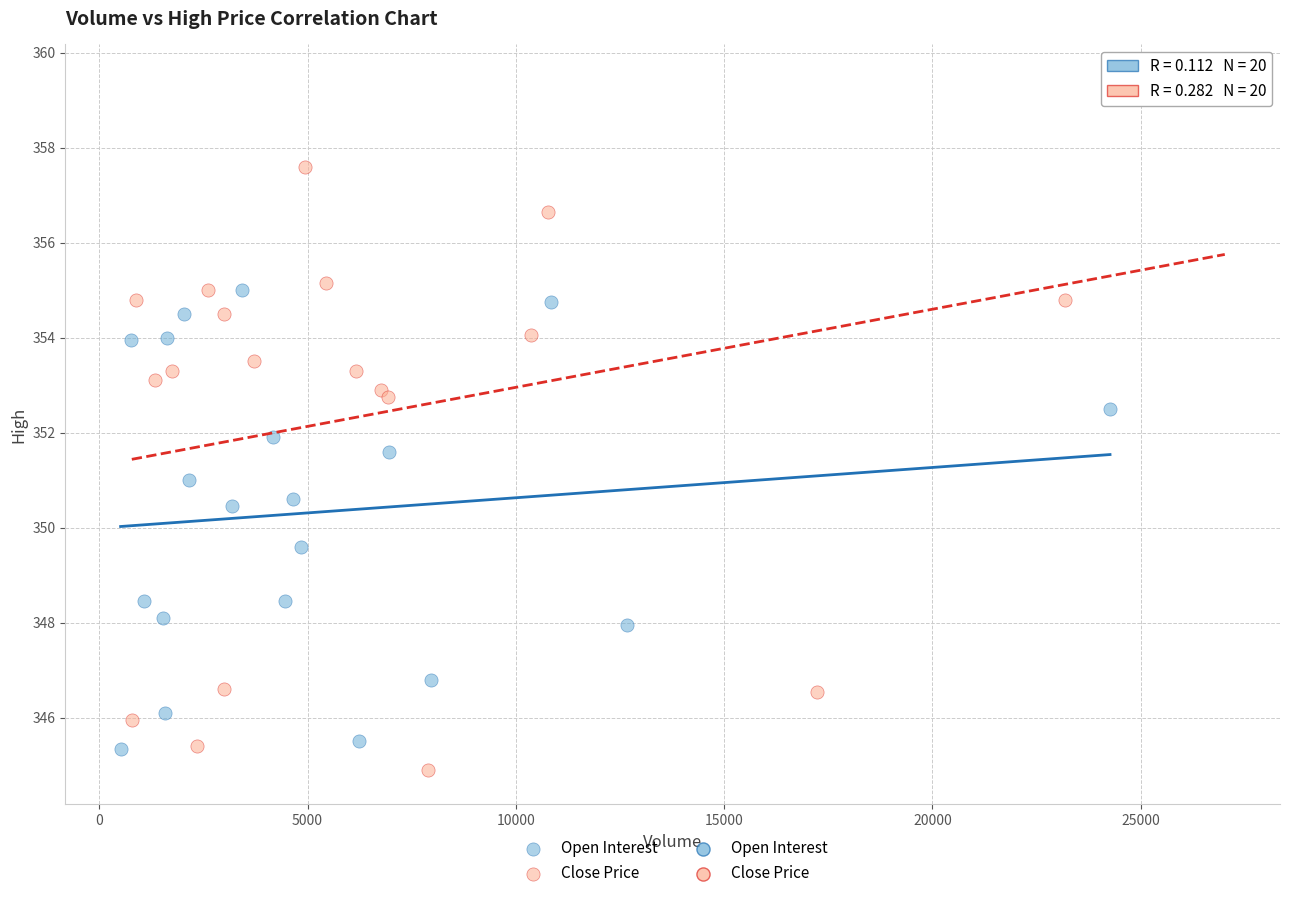

Which series has the widest spread of Y values?

Close Price